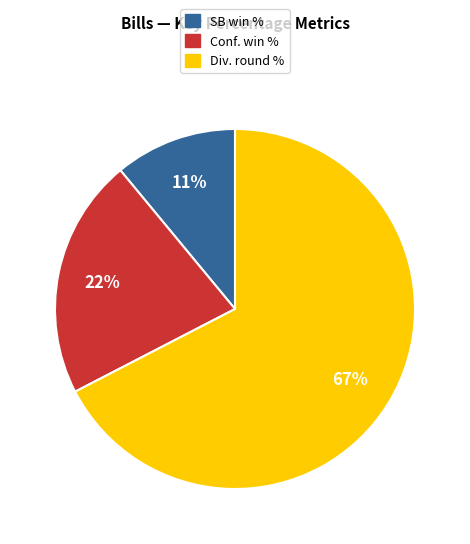

To the nearest percent, what portion does Conf. win % represent?

22%